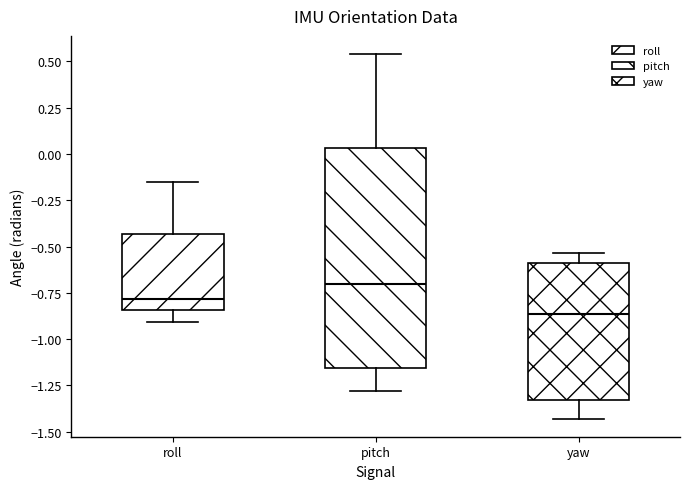

Reading left to right, read every box against the y-axis: the position of its median line, the range the box covers, and the ends of its whiskers. The values are not printed on the chart, so give them approximately, as read against the axis.

roll: median -0.80, box -0.85 to -0.45, whiskers -0.90 to -0.15
pitch: median -0.70, box -1.15 to 0.05, whiskers -1.30 to 0.55
yaw: median -0.85, box -1.35 to -0.60, whiskers -1.45 to -0.55